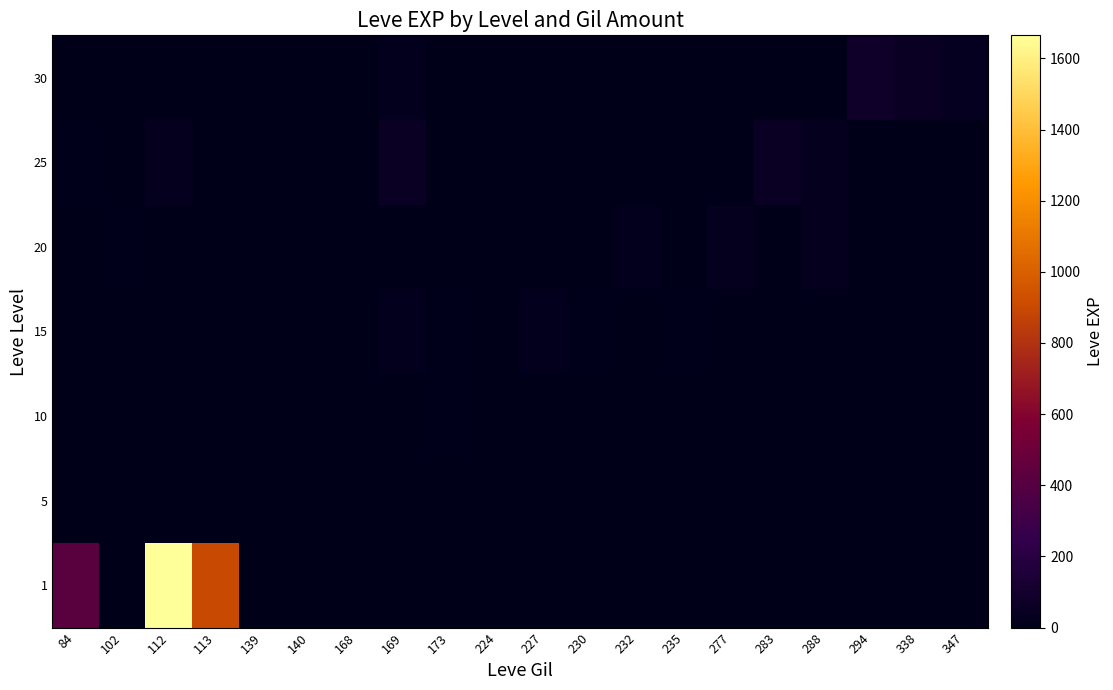

List the series in order of their peak value, lowest first.

5, 10, 15, 20, 25, 30, 1